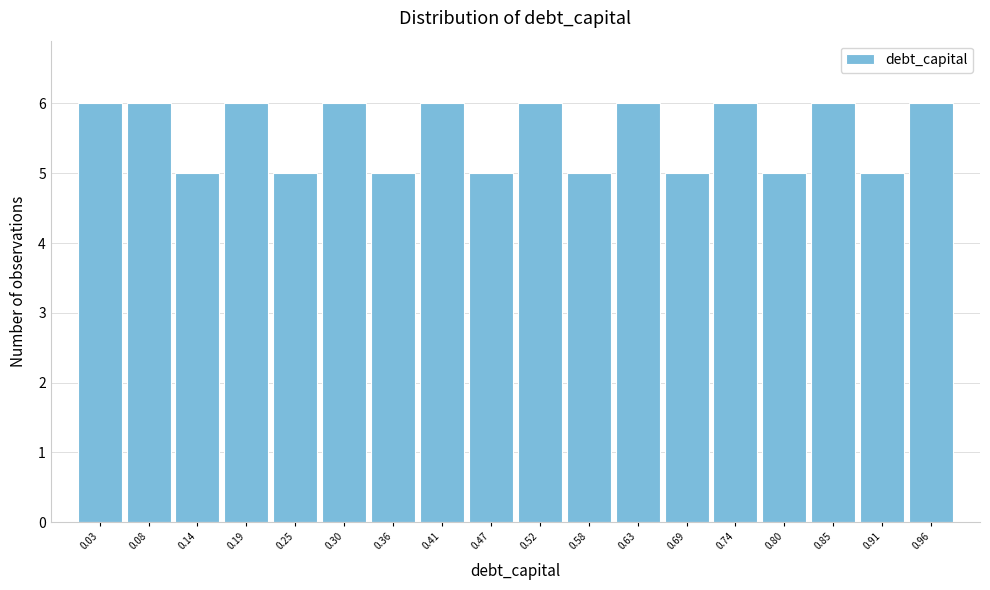

Reading left to right, transcribe this chart: for each bar, give the range it covers on the x-axis and its height. Neither the bar edges nor the heights are printed on the chart, so give them approximately, as read against the axes.

0.00 to 0.06: 6
0.06 to 0.11: 6
0.11 to 0.17: 5
0.17 to 0.22: 6
0.22 to 0.28: 5
0.28 to 0.33: 6
0.33 to 0.39: 5
0.39 to 0.44: 6
0.44 to 0.50: 5
0.50 to 0.55: 6
0.55 to 0.61: 5
0.61 to 0.66: 6
0.66 to 0.72: 5
0.72 to 0.77: 6
0.77 to 0.83: 5
0.83 to 0.88: 6
0.88 to 0.94: 5
0.94 to 0.99: 6